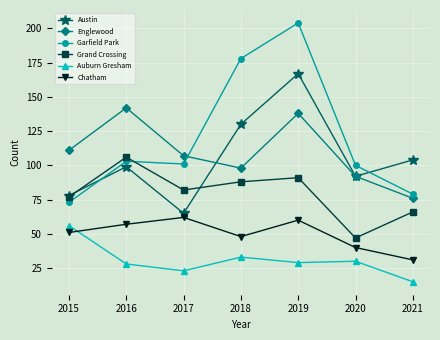

What is the smallest value displayed?

15